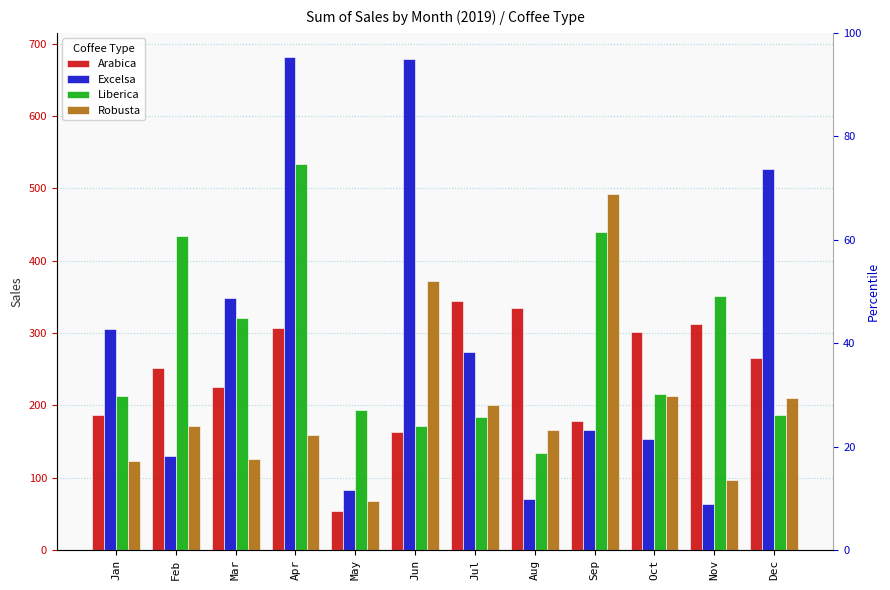

Rank the series at Jul from highest to lowest value.

Arabica, Excelsa, Robusta, Liberica